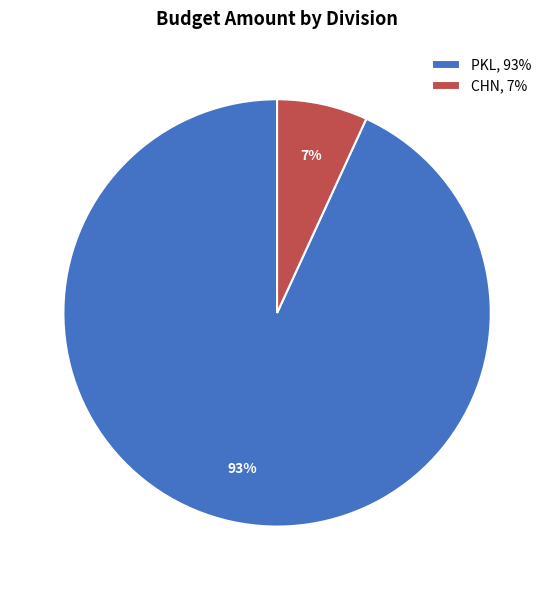

The CHN, 7% slice represents 7% of the pie. True or false?

True